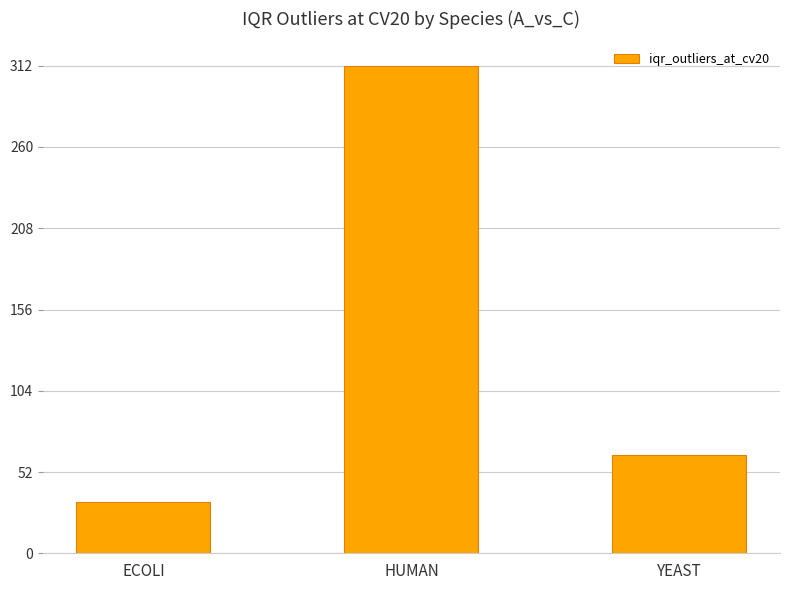

List the labels in order of value, smallest first.

ECOLI, YEAST, HUMAN